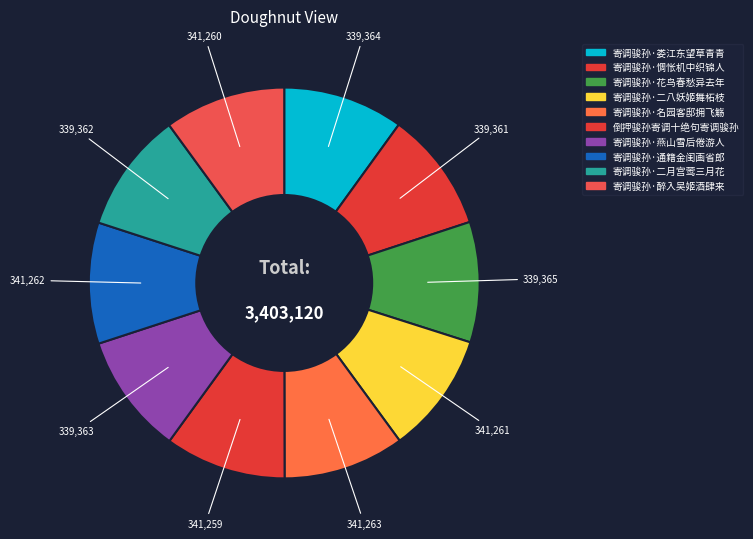

True or false: 寄调骏孙·通籍金闺画省郎 accounts for 4% of the total.

False